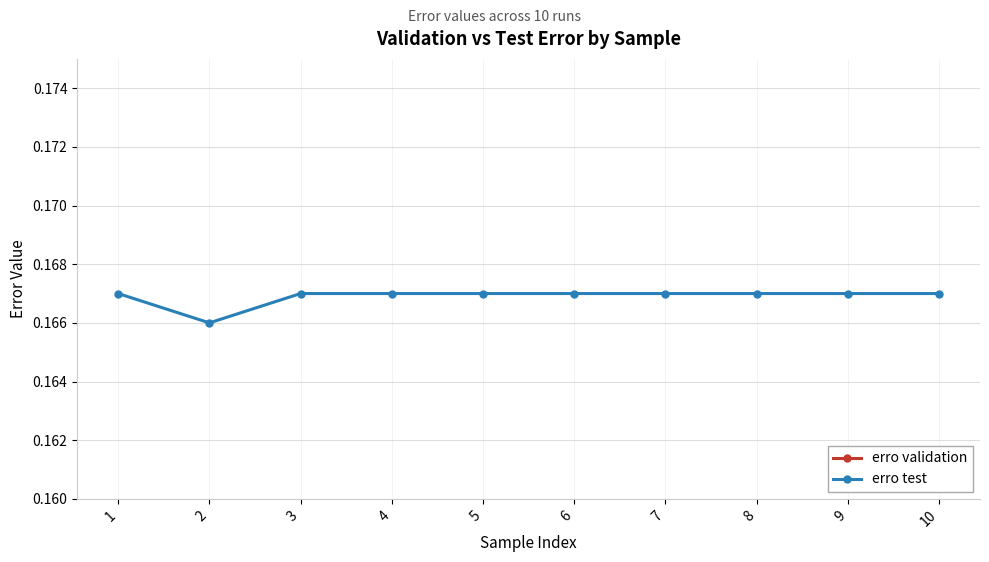

The value of erro test at 5 is 0.2. True or false?

True